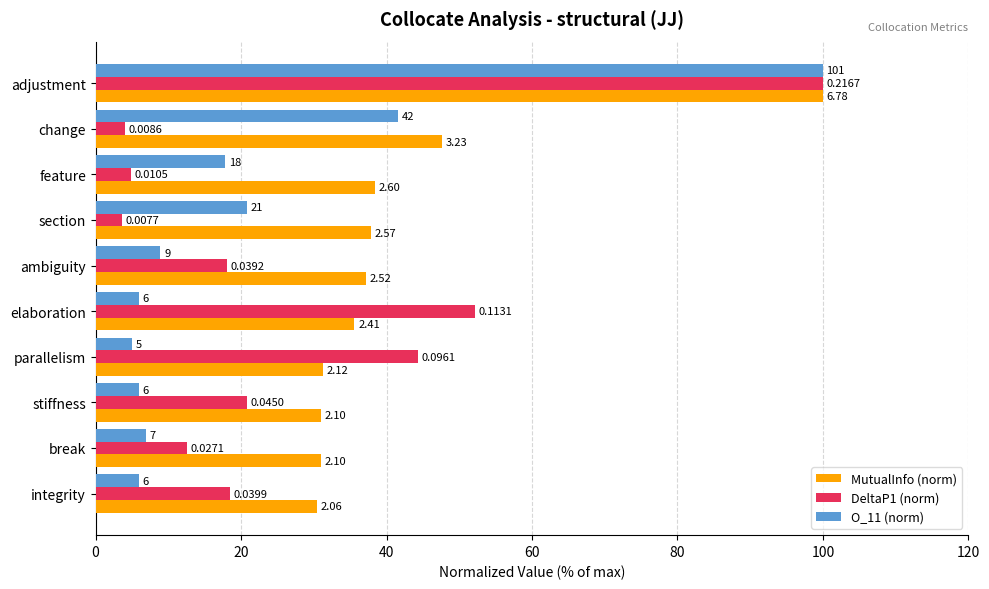

What is the difference between the maximum and minimum values in the O_11 (norm) series?

95.0